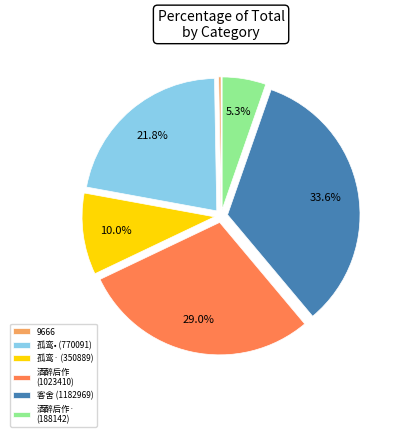

Which has a higher value, 酒醉后作· (188142) or 孤鸾· (350889)?

孤鸾· (350889)